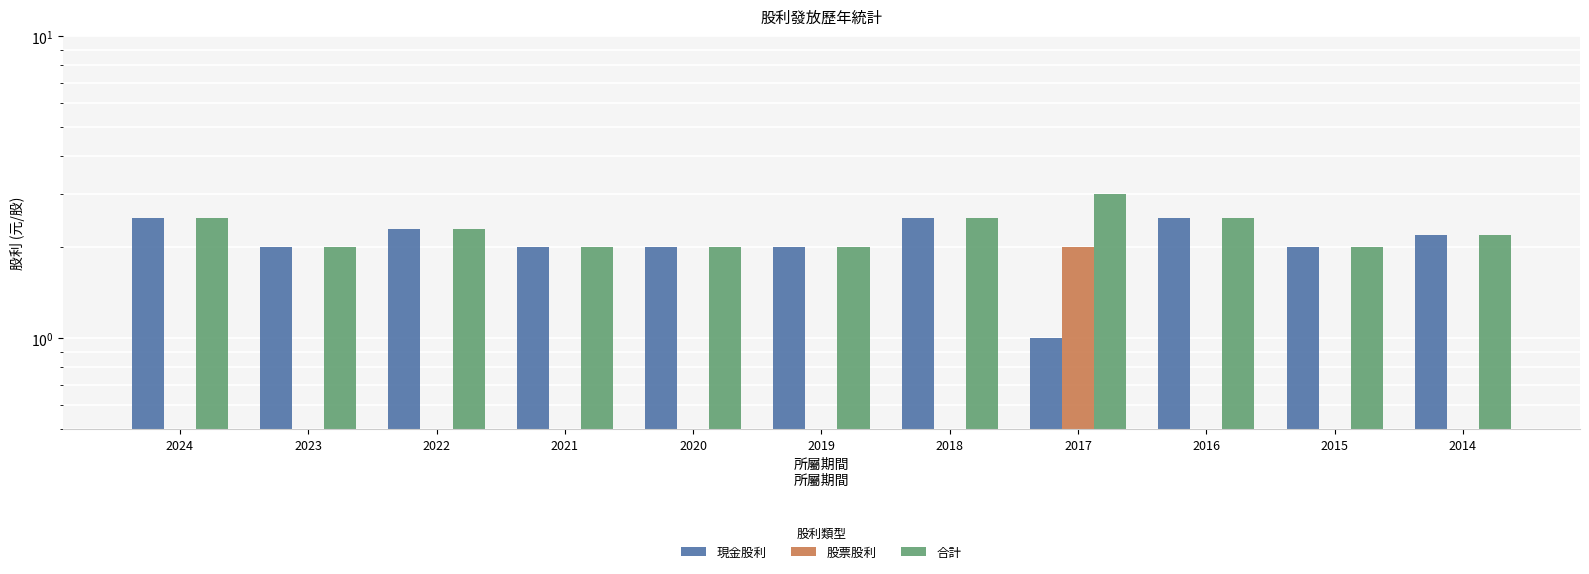

Rank the series by their maximum value, from lowest to highest.

股票股利, 現金股利, 合計